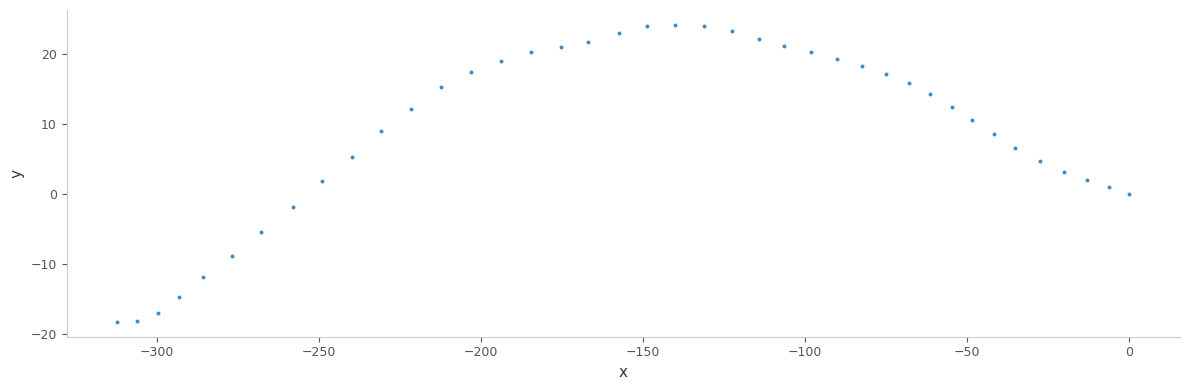

What is the range of X values (max minus min)?

312.3